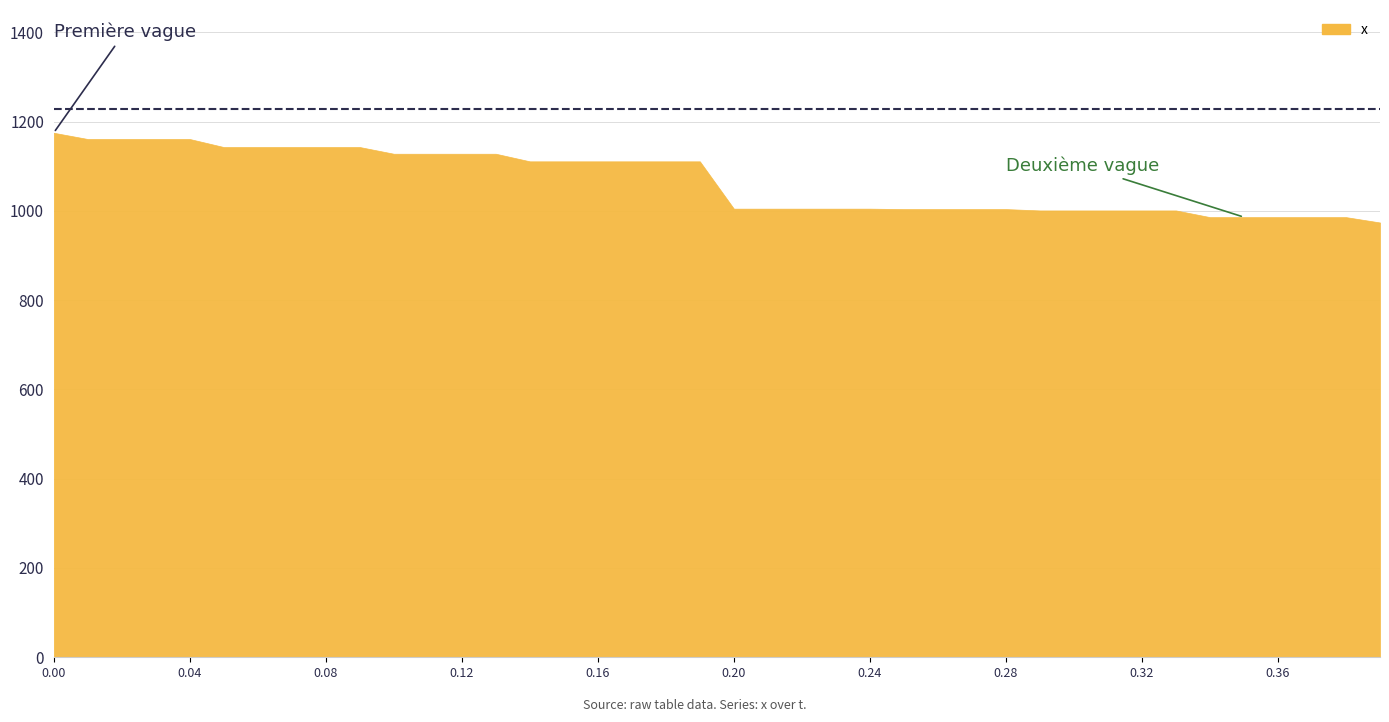

Which series has the largest total across all categories?

x